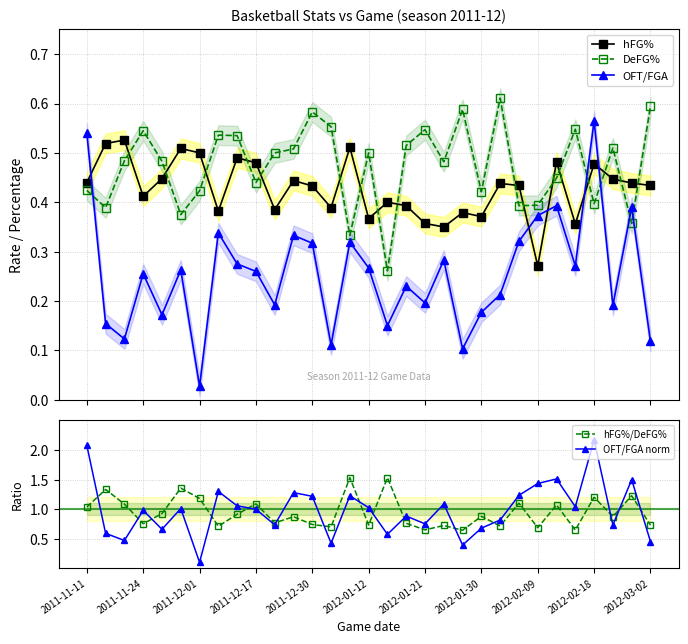

Which series has the largest total across all categories?

OFT/FGA norm